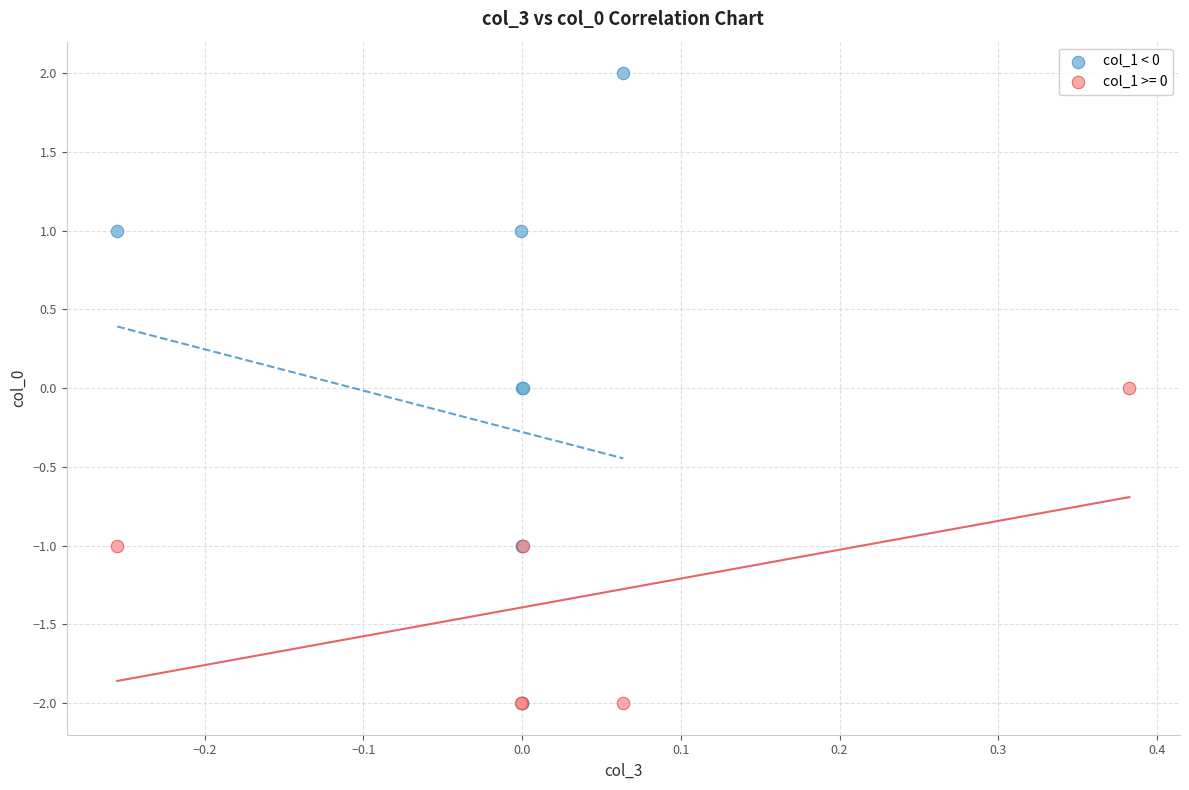

Which series has the widest spread of Y values?

col_1 < 0